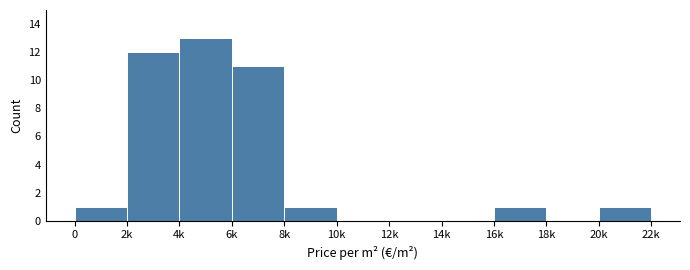

Reading left to right, extract all data points from this chart.

0=1	2k=12	4k=13	6k=11	8k=1	10k=0	12k=0	14k=0	16k=1	18k=0	20k=1